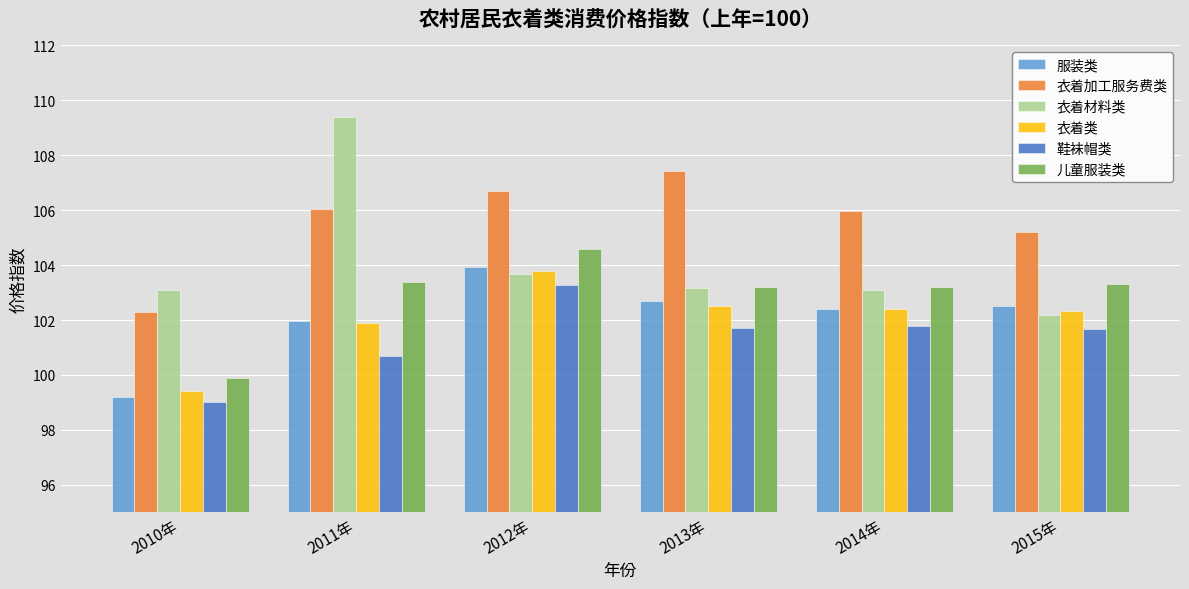

Which label corresponds to the largest value in the chart?

2011年